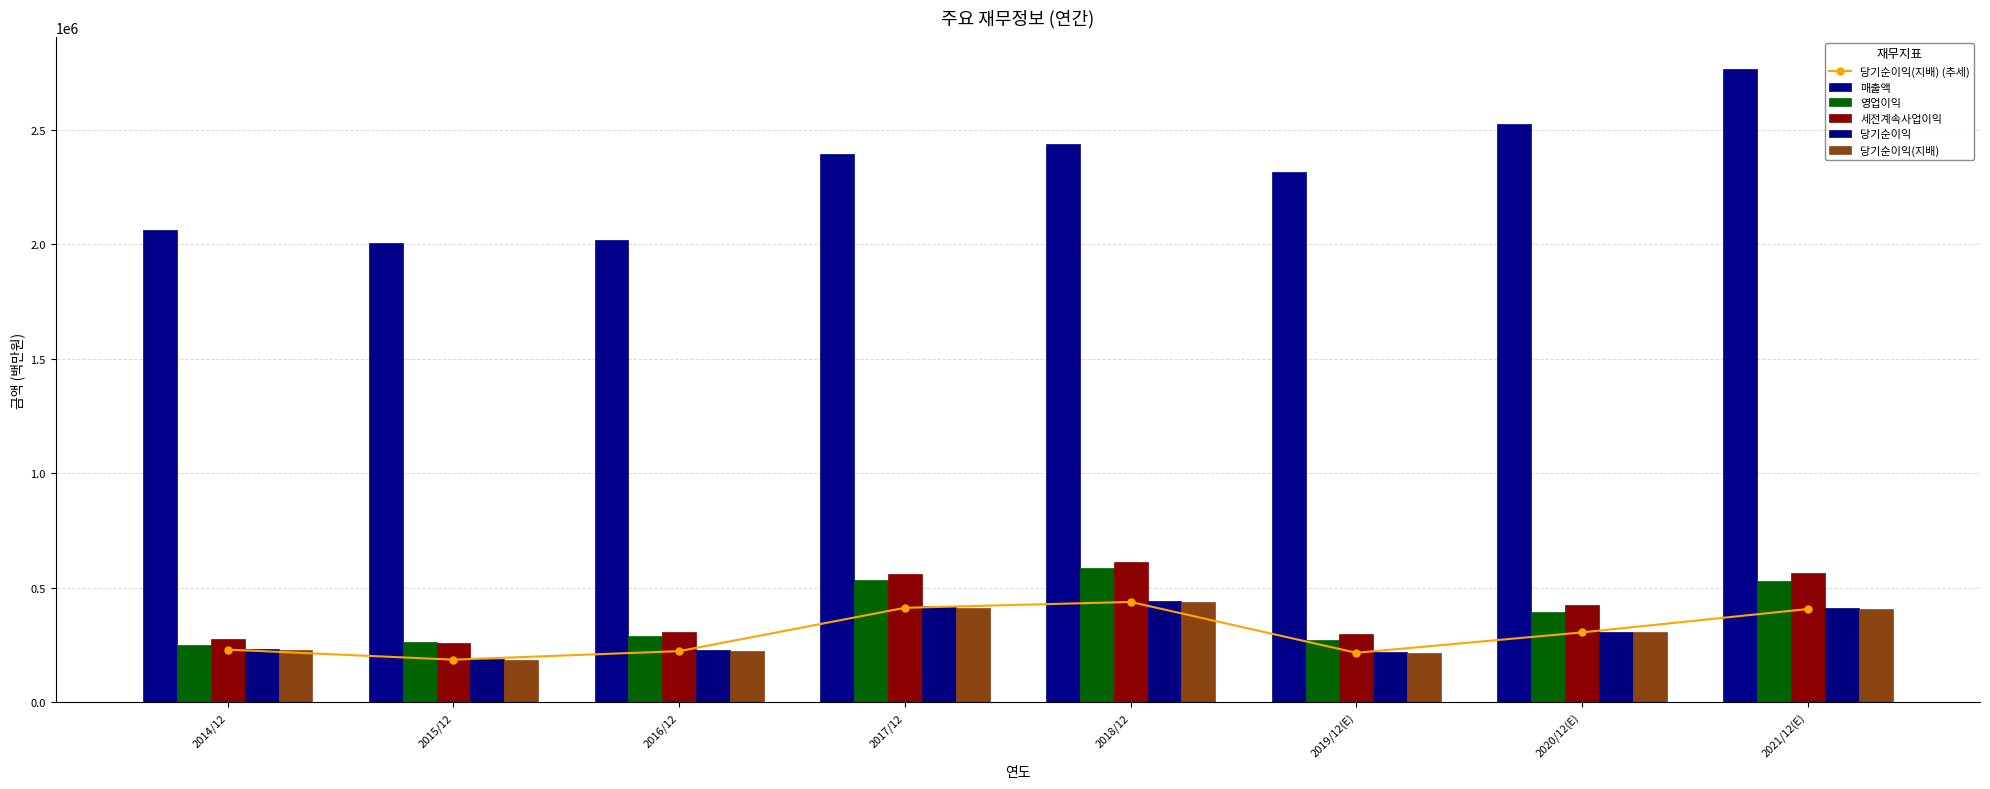

What is the label of the 4th bar from the left?

2017/12